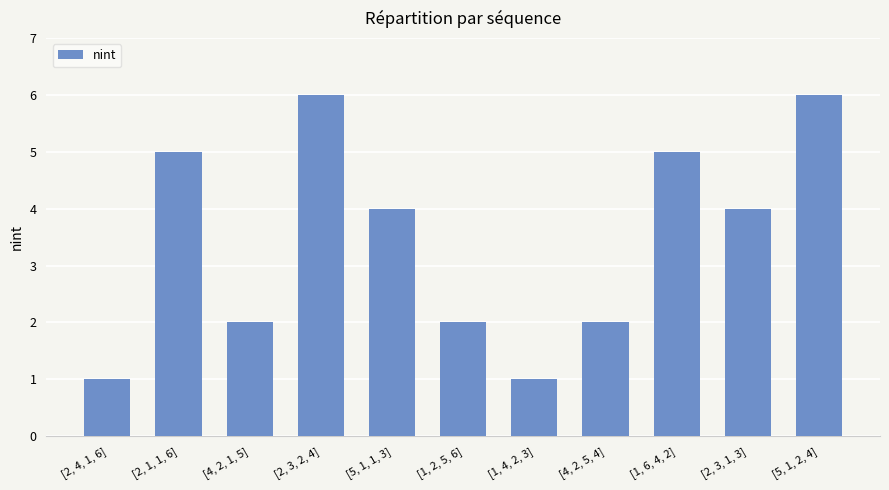

Approximately how many times larger is the value at [1, 4, 2, 3] compared to [2, 3, 2, 4]?

0.2